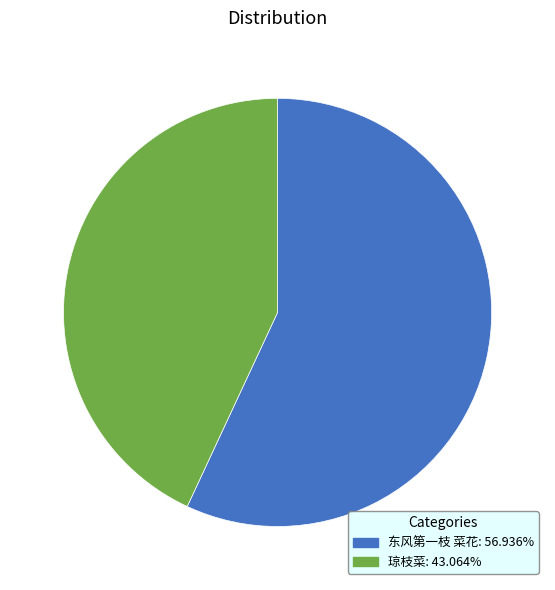

Is the sum of 琼枝菜 and 东风第一枝 菜花 greater than half?

Yes